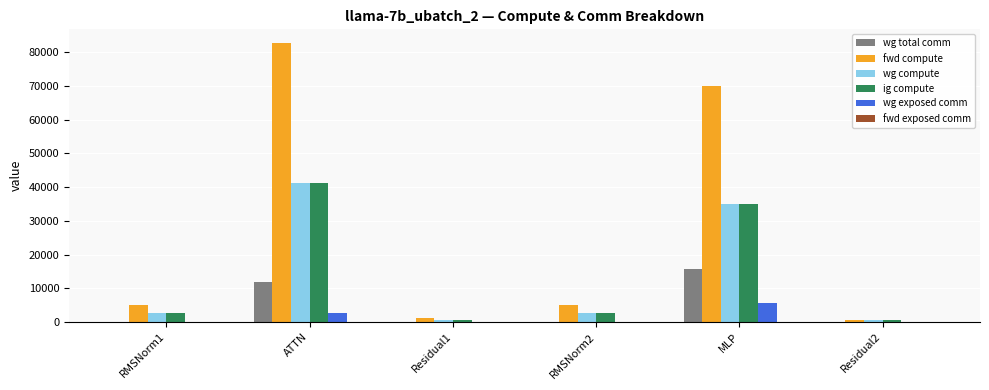

At which label is wg exposed comm closest to 2760?

ATTN